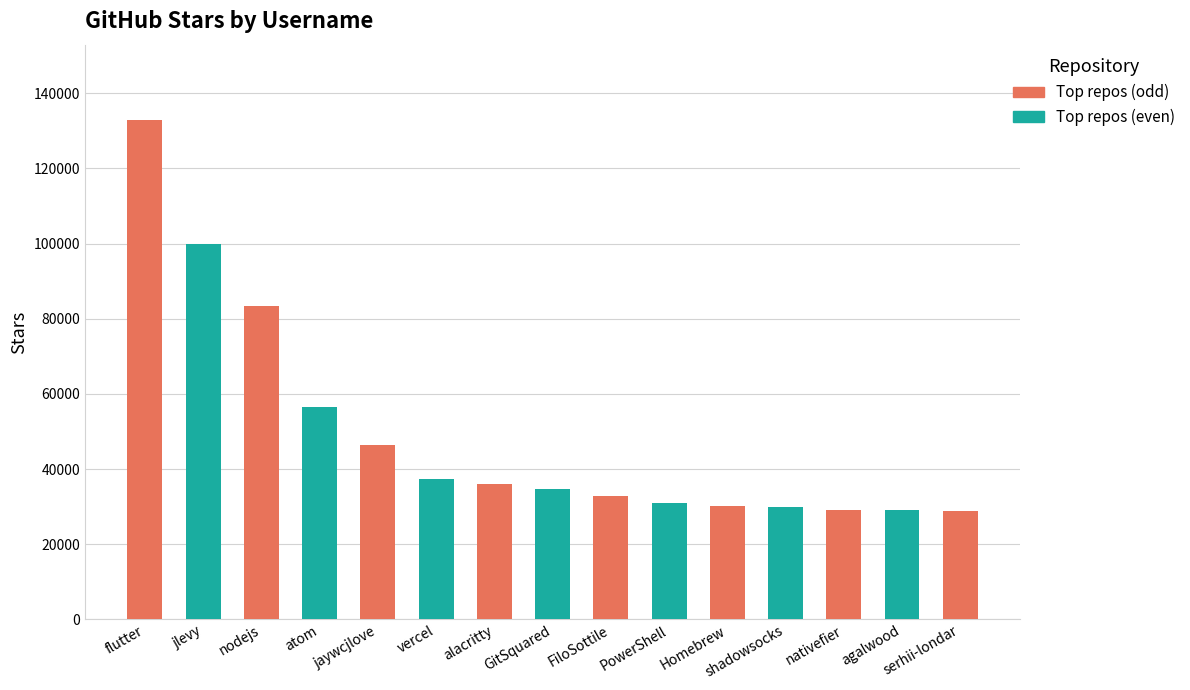

At which category does the chart reach its peak across all series?

flutter